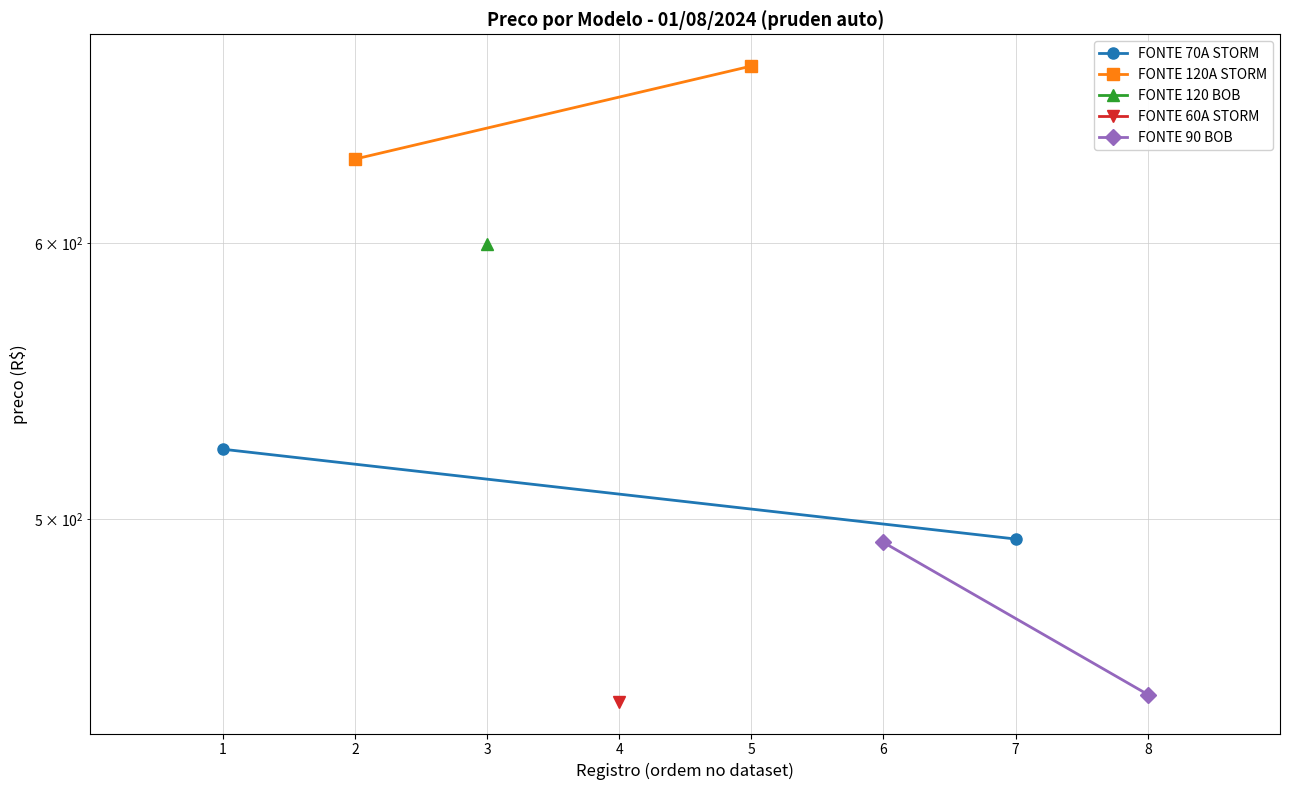

The value of FONTE 70A STORM at 7 is 228.5. True or false?

False